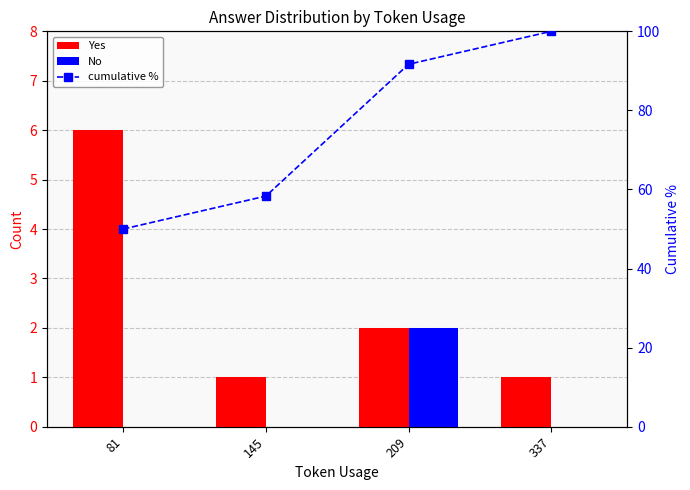

Are the bars horizontal?

No